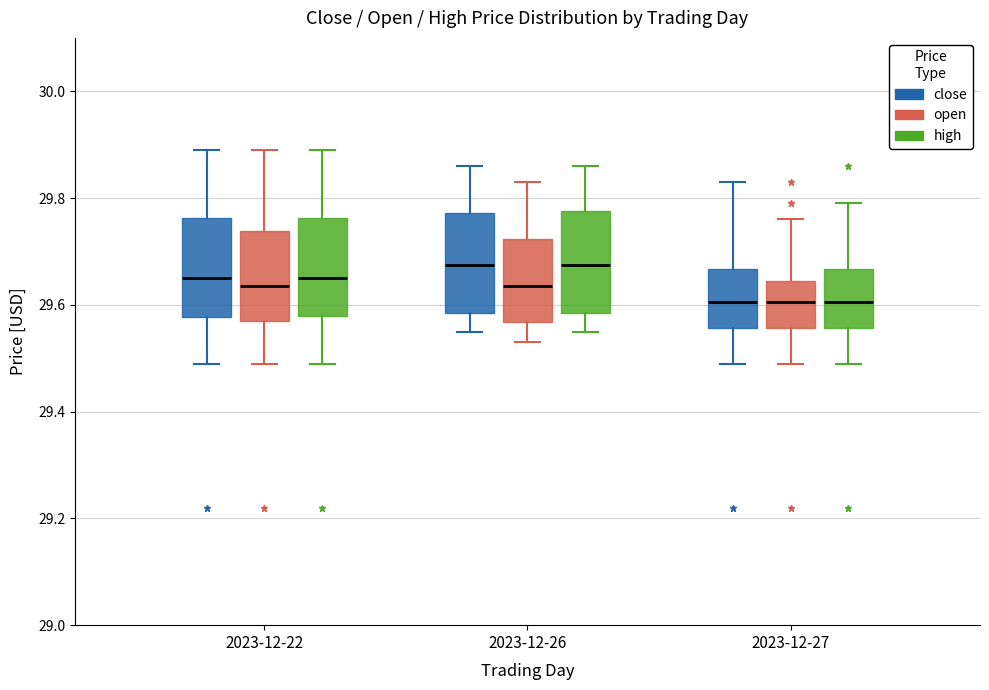

Reading left to right, transcribe this box plot: for each box, give where its median line is, the range the box spans, and where its two whiskers end, as read against the y-axis. The values are not printed on the chart, so give them approximately, as read against the axis.

2023-12-22 (close): median 29.66, box 29.58 to 29.76, whiskers 29.50 to 29.90
2023-12-22 (open): median 29.64, box 29.58 to 29.74, whiskers 29.50 to 29.90
2023-12-22 (high): median 29.66, box 29.58 to 29.76, whiskers 29.50 to 29.90
2023-12-26 (close): median 29.68, box 29.58 to 29.78, whiskers 29.56 to 29.86
2023-12-26 (open): median 29.64, box 29.56 to 29.72, whiskers 29.54 to 29.84
2023-12-26 (high): median 29.68, box 29.58 to 29.78, whiskers 29.56 to 29.86
2023-12-27 (close): median 29.60, box 29.56 to 29.66, whiskers 29.50 to 29.84
2023-12-27 (open): median 29.60, box 29.56 to 29.64, whiskers 29.50 to 29.76
2023-12-27 (high): median 29.60, box 29.56 to 29.66, whiskers 29.50 to 29.80